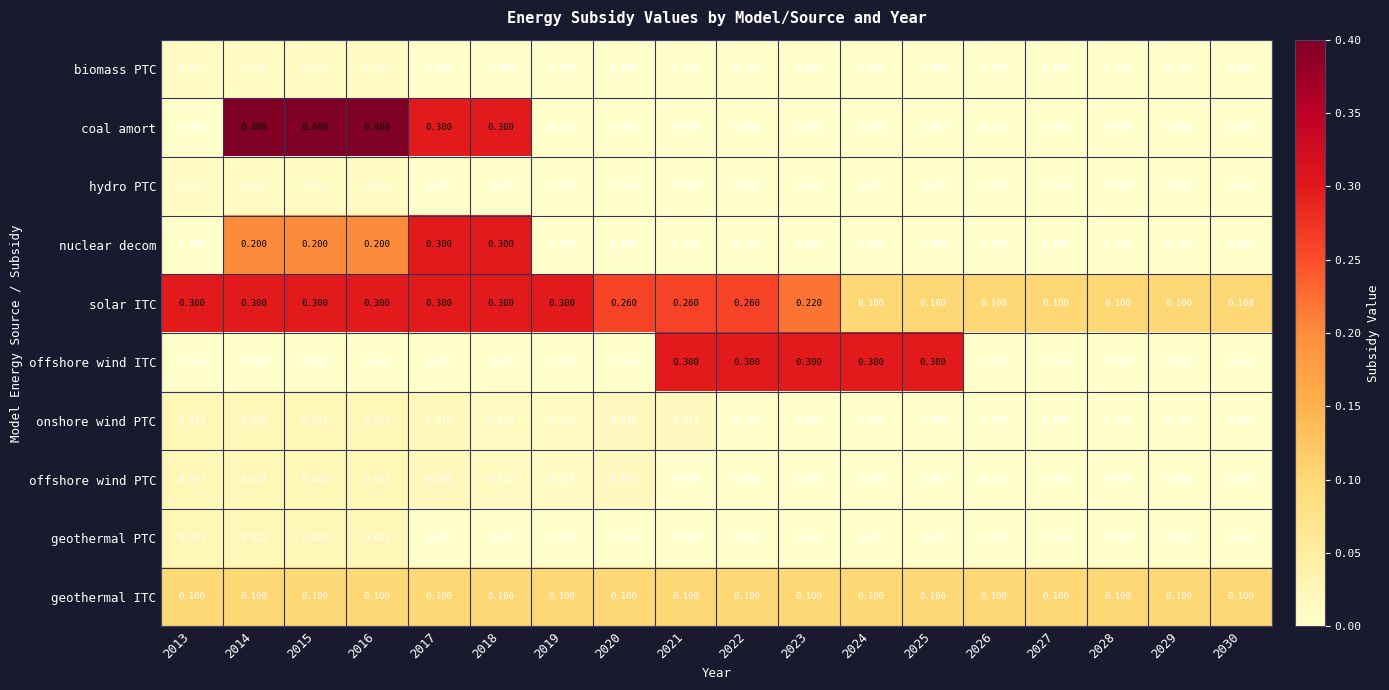

Which series has the largest range (max minus min)?

coal amort